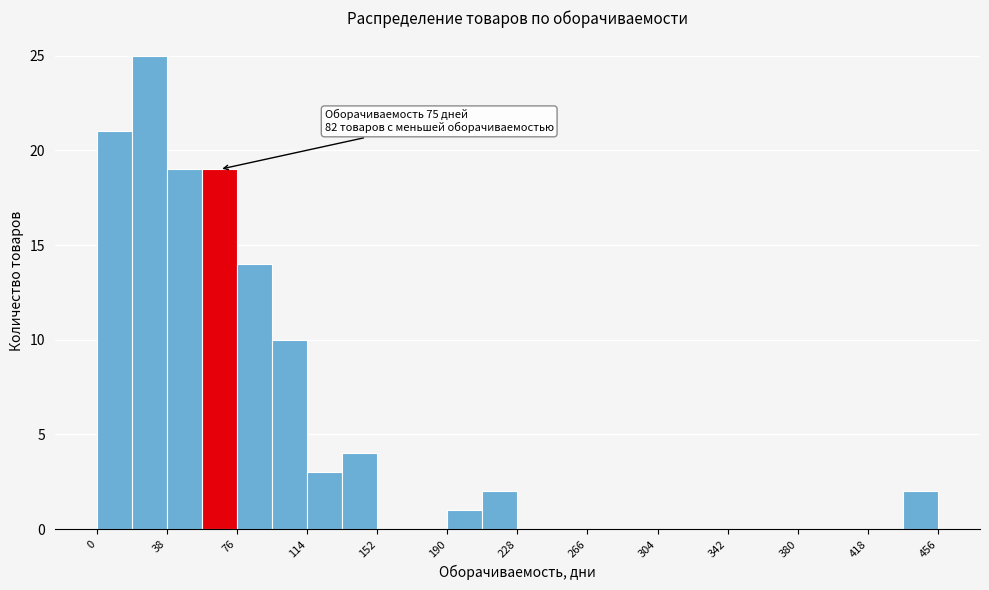

Read against the x-axis, roughly where is the centre of the tallest bar?

30